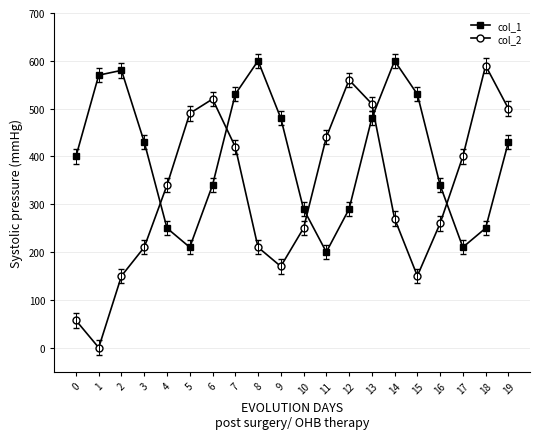

What is the spread (max minus min) of values at 1?

570